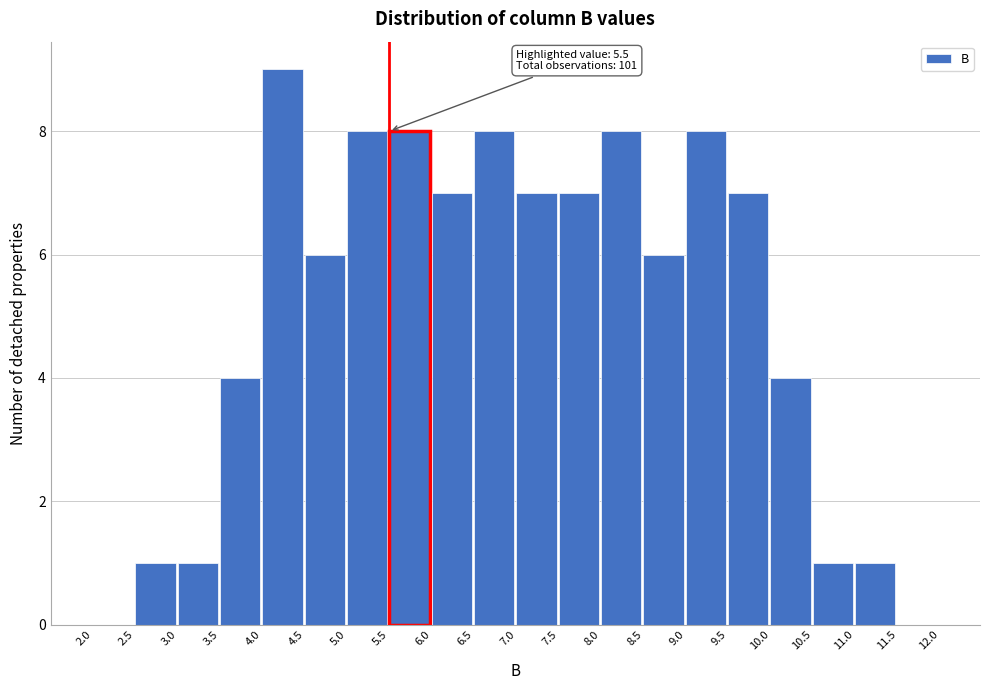

Which range on the x-axis has the tallest bar?

4.0 to 4.5